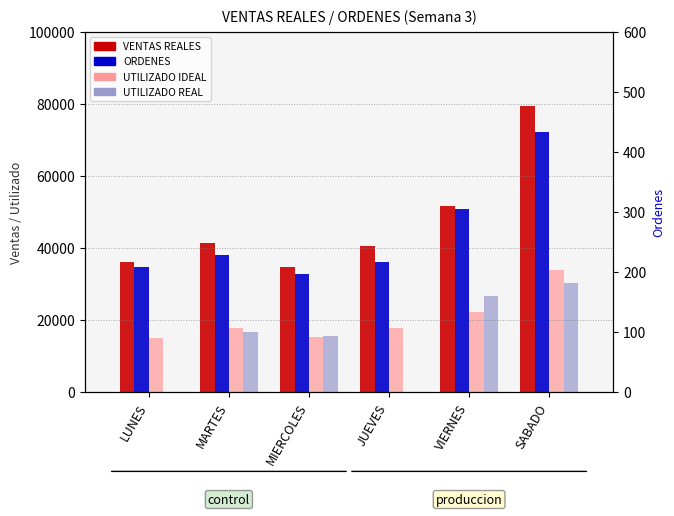

What is the value of the UTILIZADO IDEAL bar at the 5th from the left?

22315.8